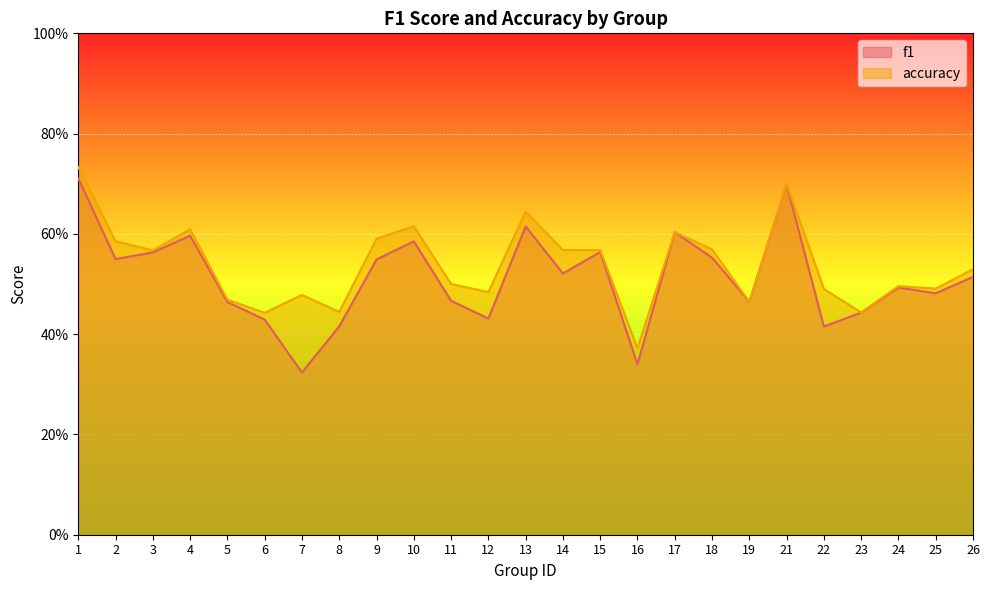

What is the highest value of the f1 series?

0.7